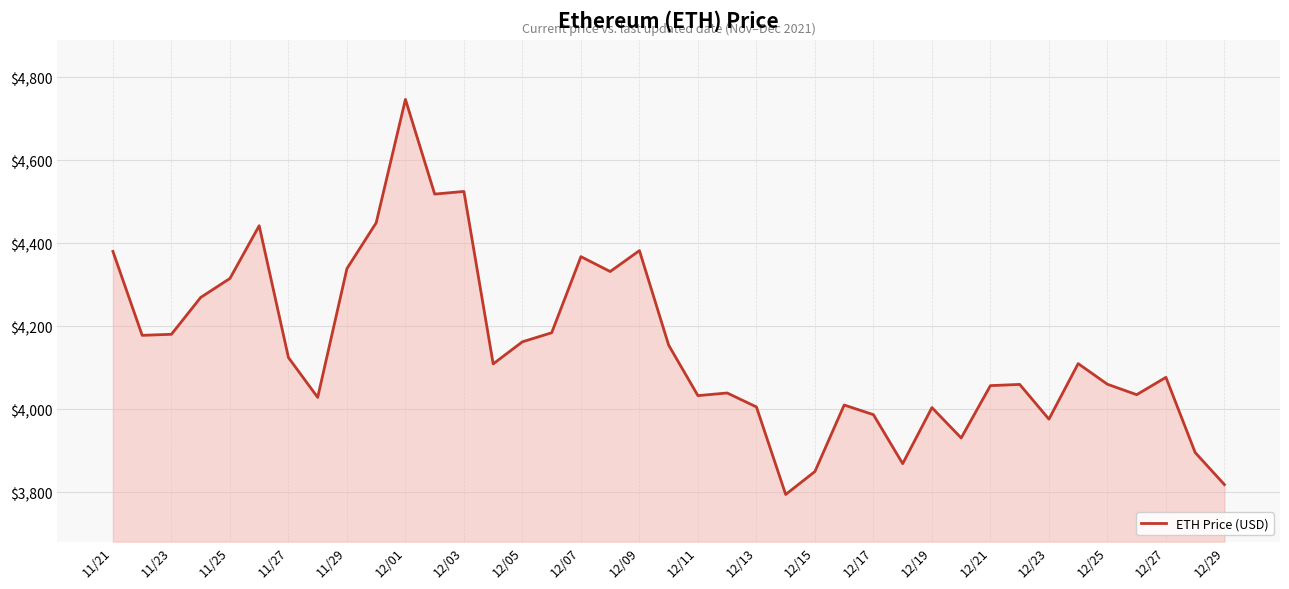

What is the greatest value displayed?

4746.4